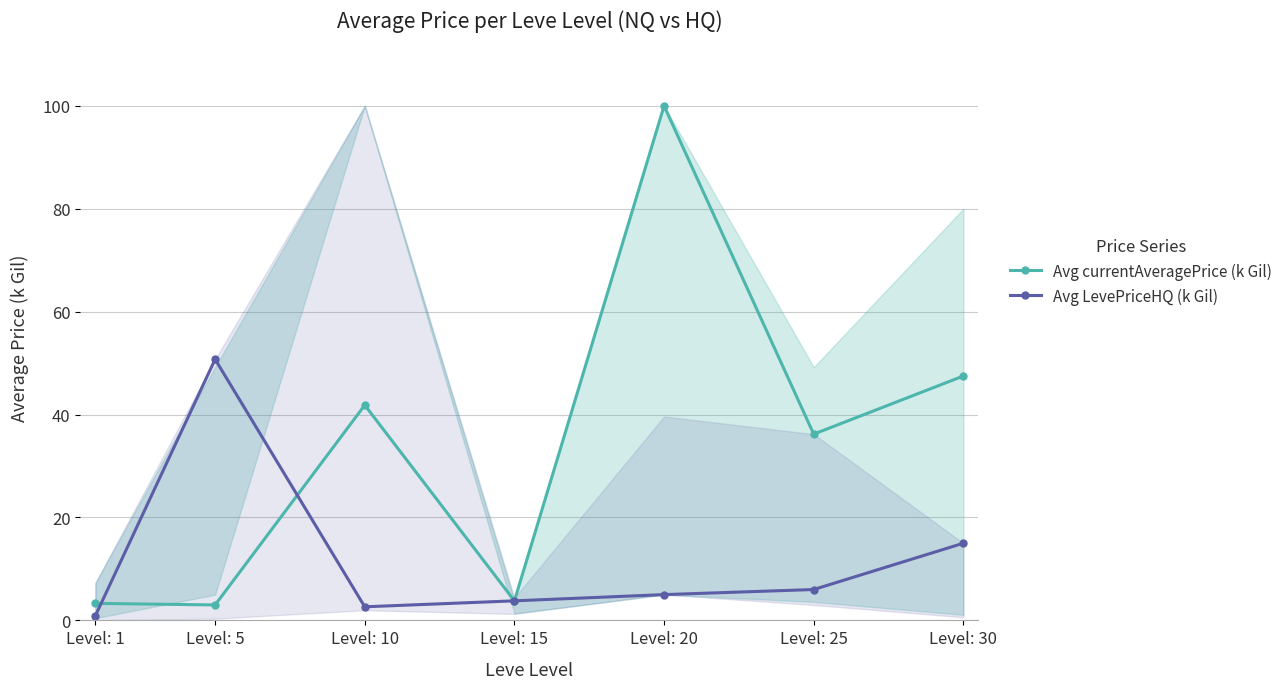

Is the value of Avg LevePriceHQ (k Gil) at Level: 30 greater than the value of Avg currentAveragePrice (k Gil) at Level: 1?

Yes